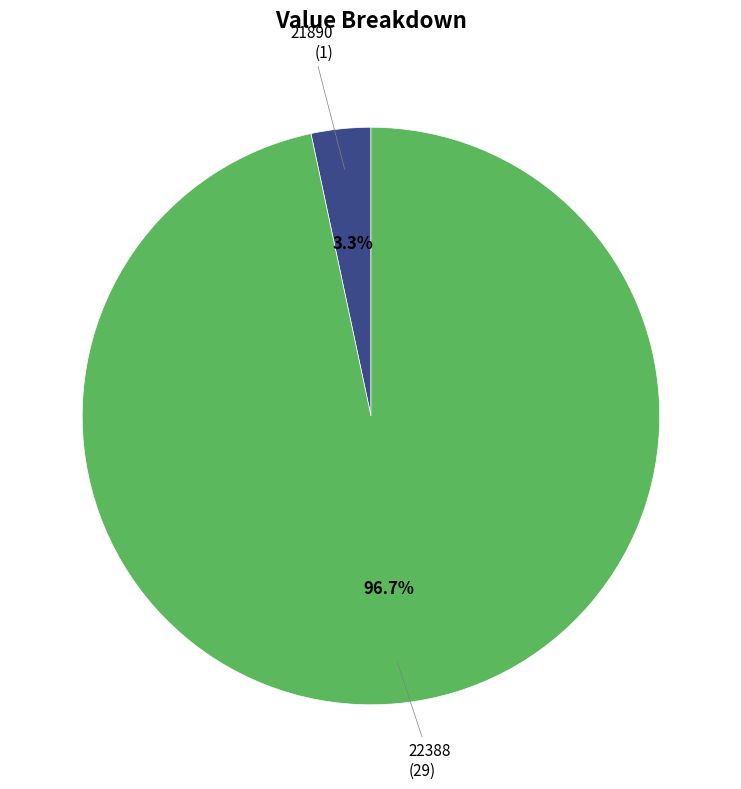

Does 22388 account for over 50% of the chart?

Yes